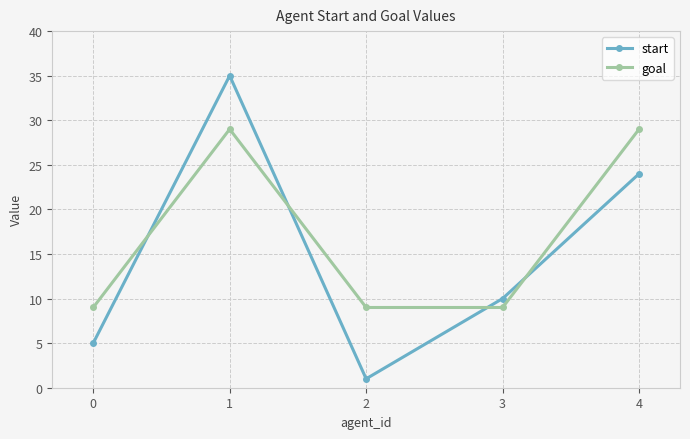

What is the total value across all series at 0?

14